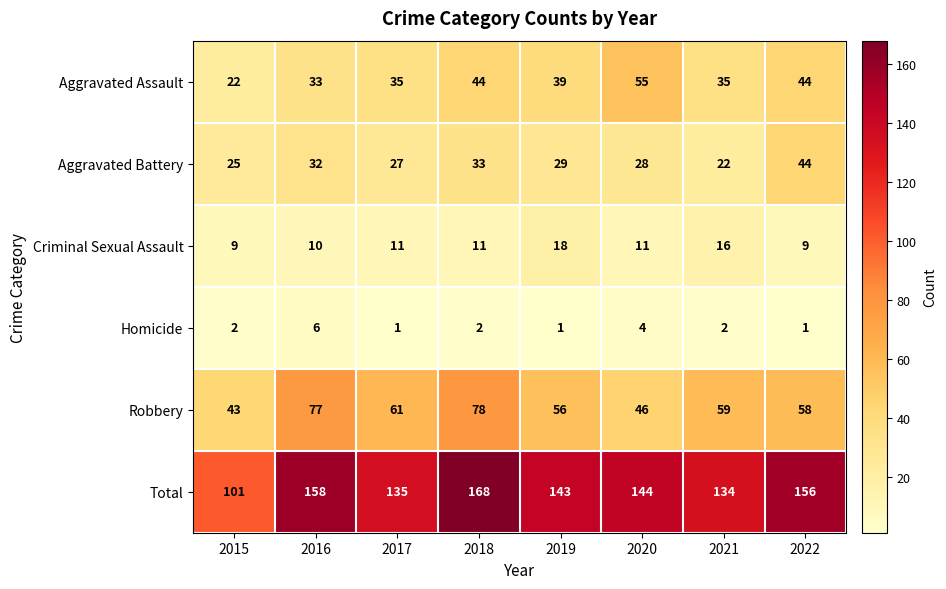

What value does the Total series have at 2015?

101